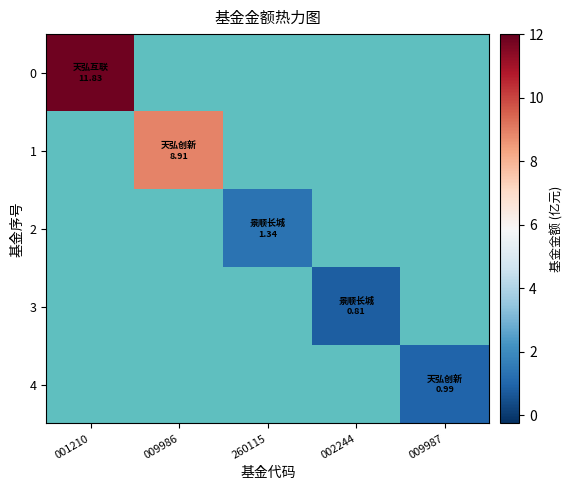

Which has a higher value, 002244 or 009986?

009986